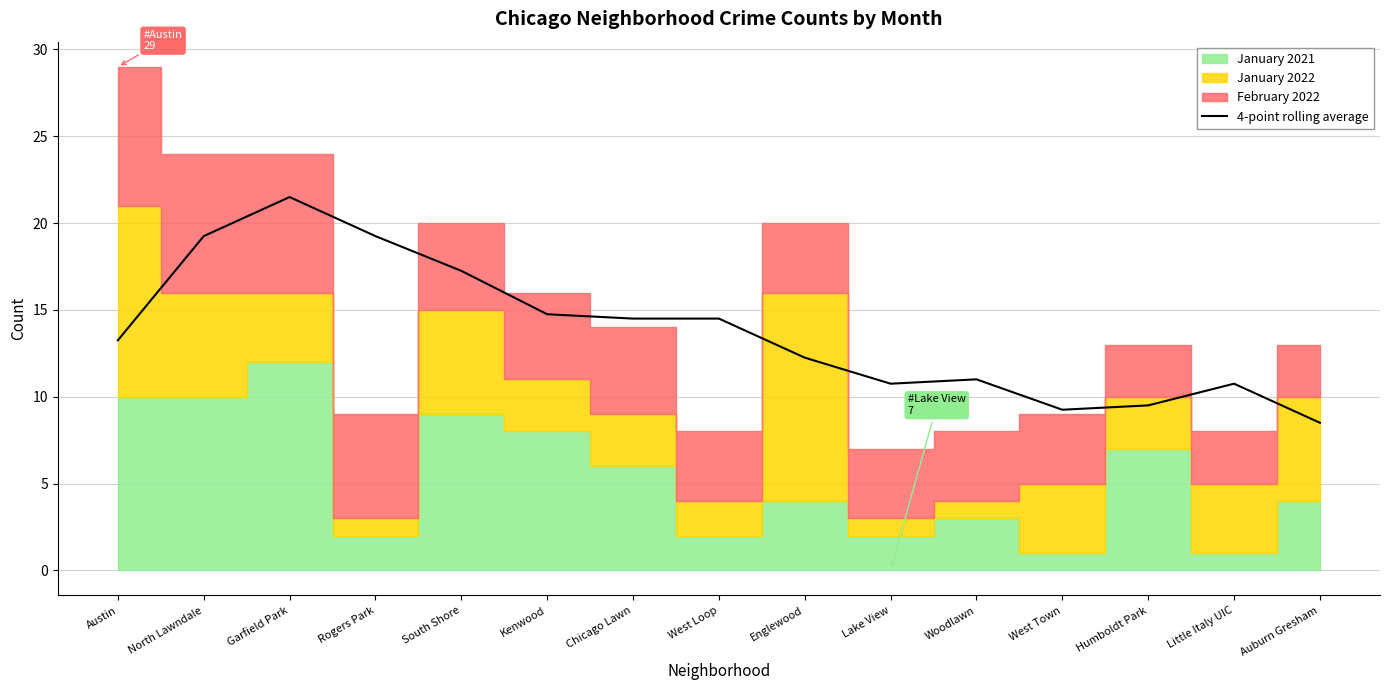

At which label does 4-point rolling average reach its minimum?

Auburn Gresham